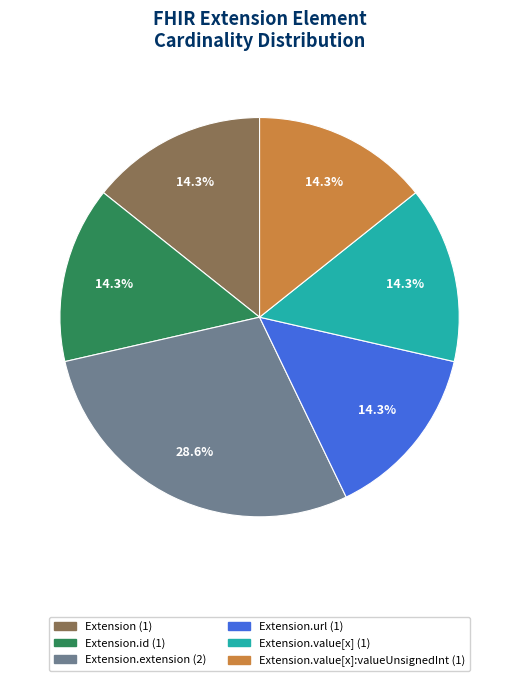

Does any single category account for the majority?

No